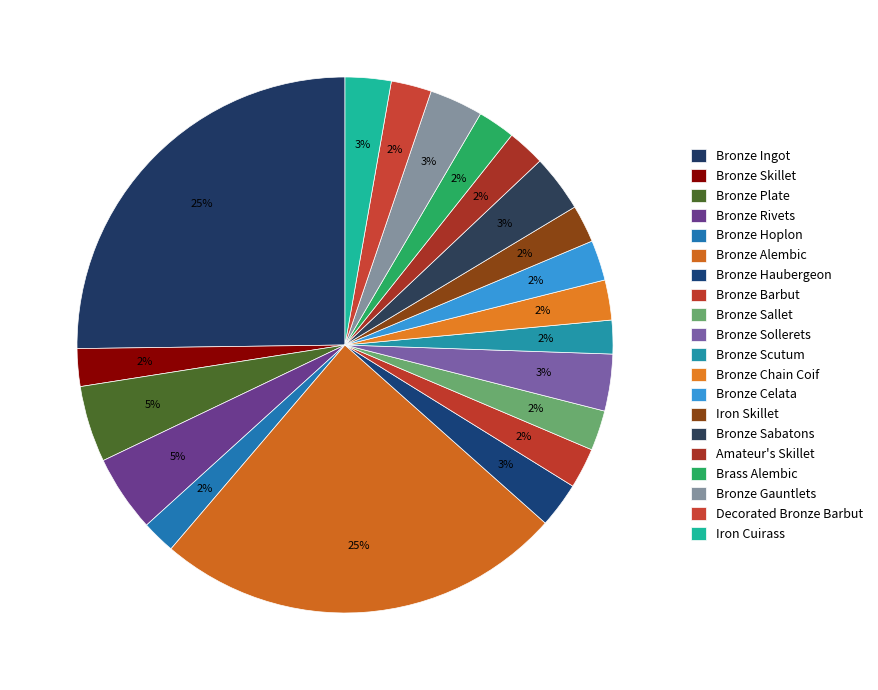

How many segments does this pie chart have?

20